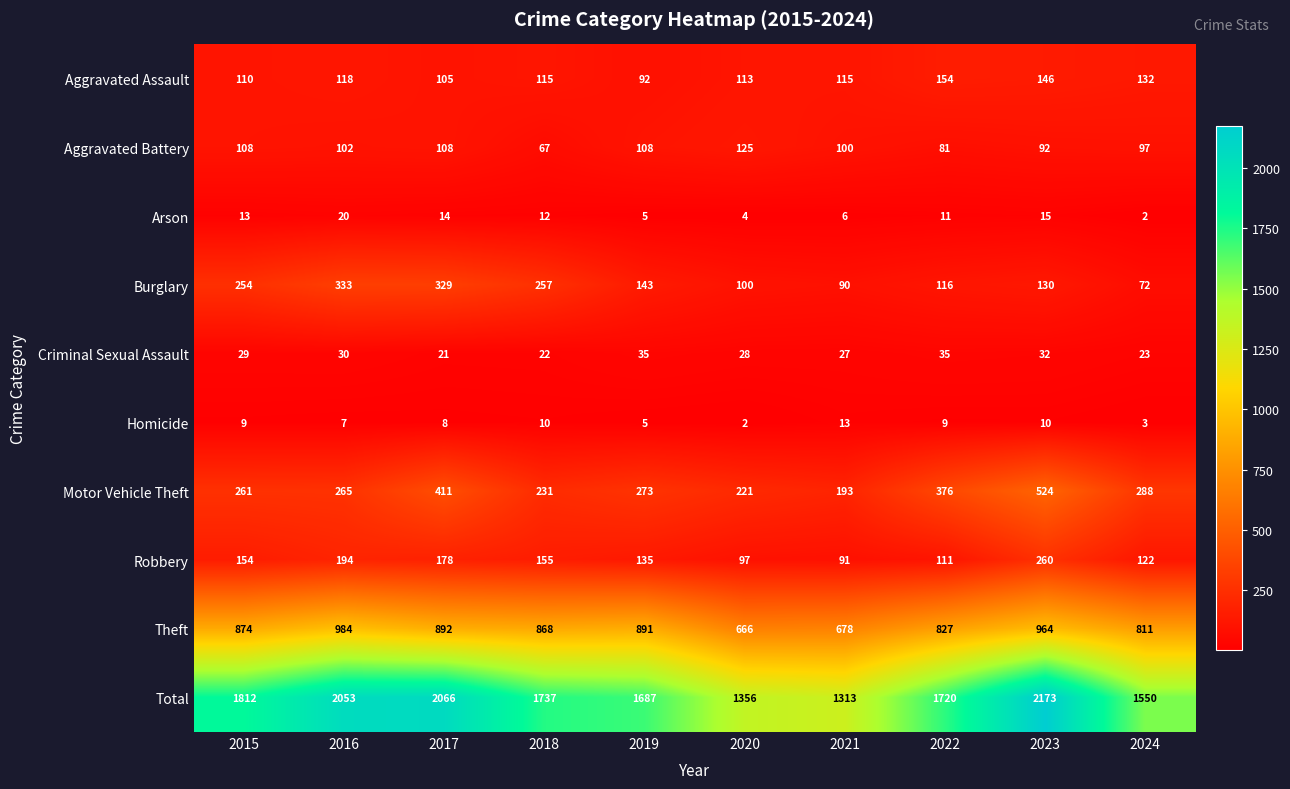

Which label corresponds to the largest value in the chart?

2023